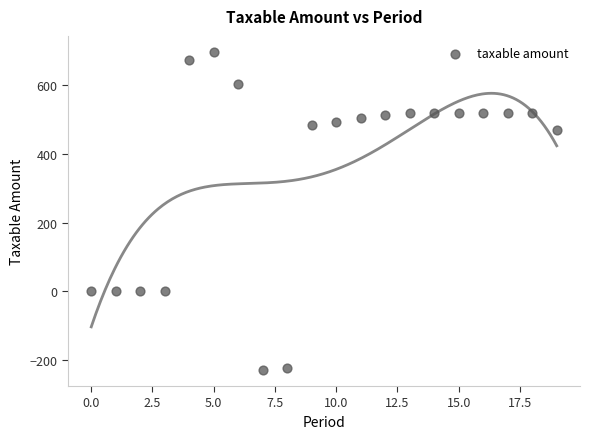

What is the range of Y values (max minus min)?

927